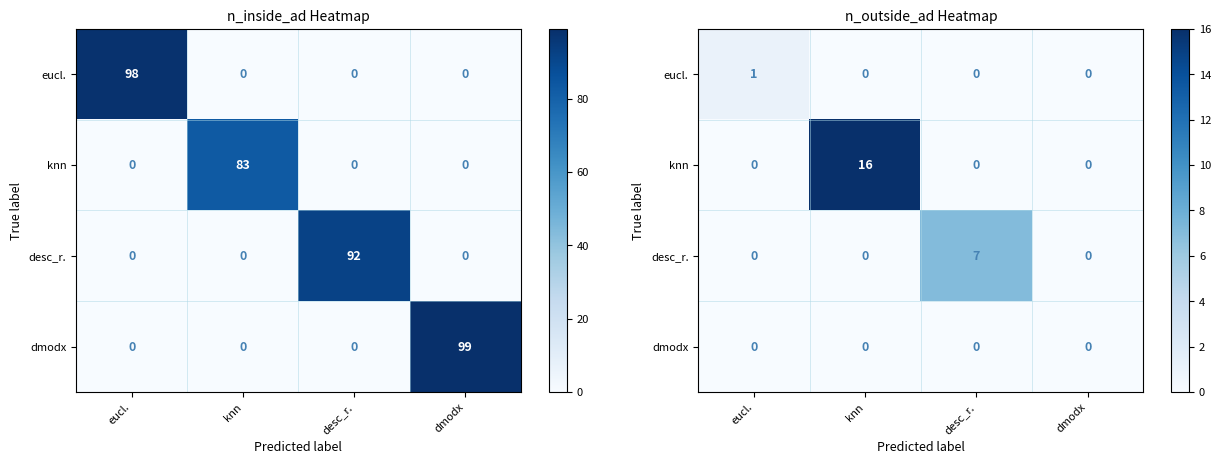

What is the difference between the highest and lowest values at desc_r.?

7